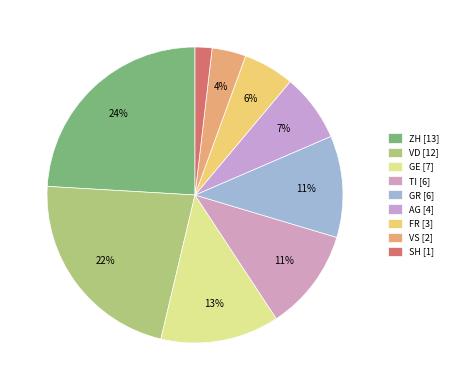

Is there a majority slice in this chart?

No